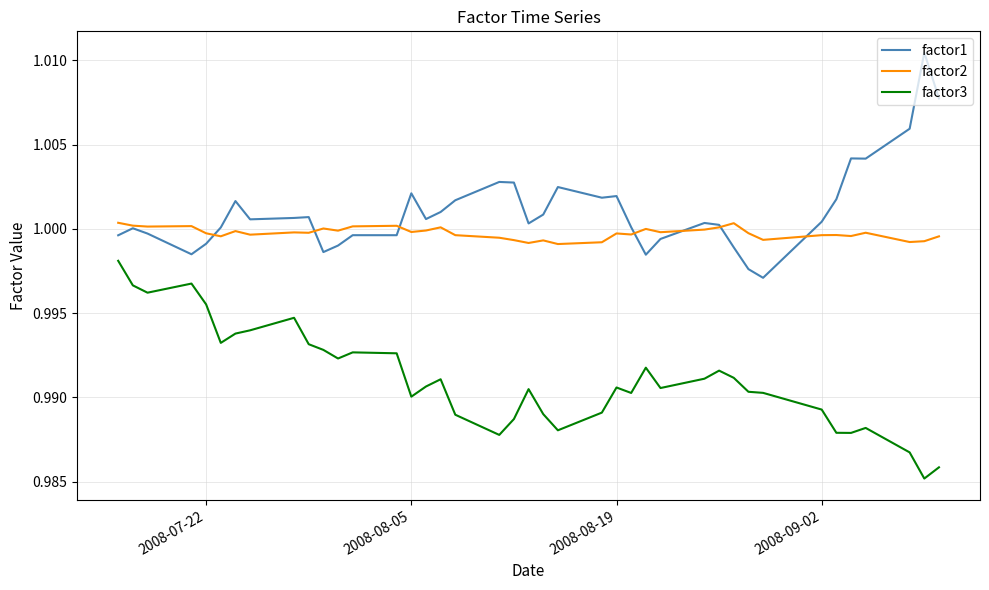

True or false: factor1 and factor3 intersect in this chart.

False